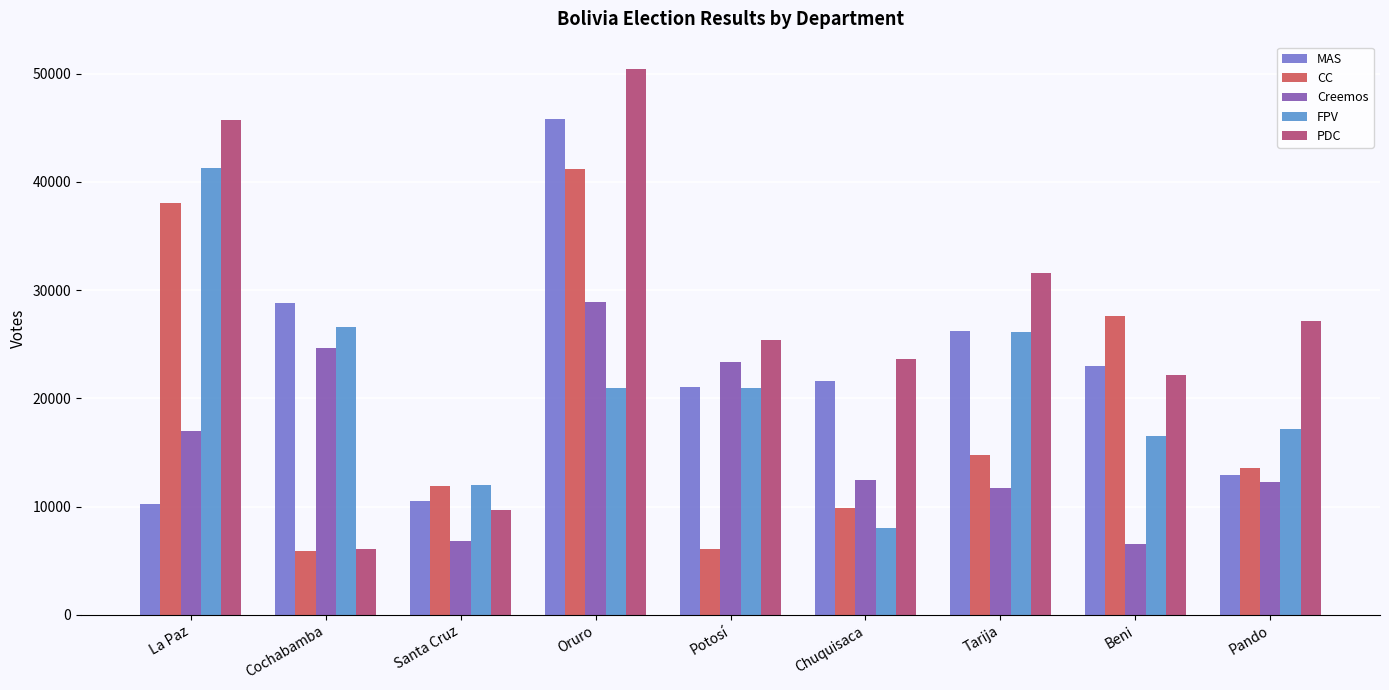

What is the label of the 6th bar from the right?

Oruro